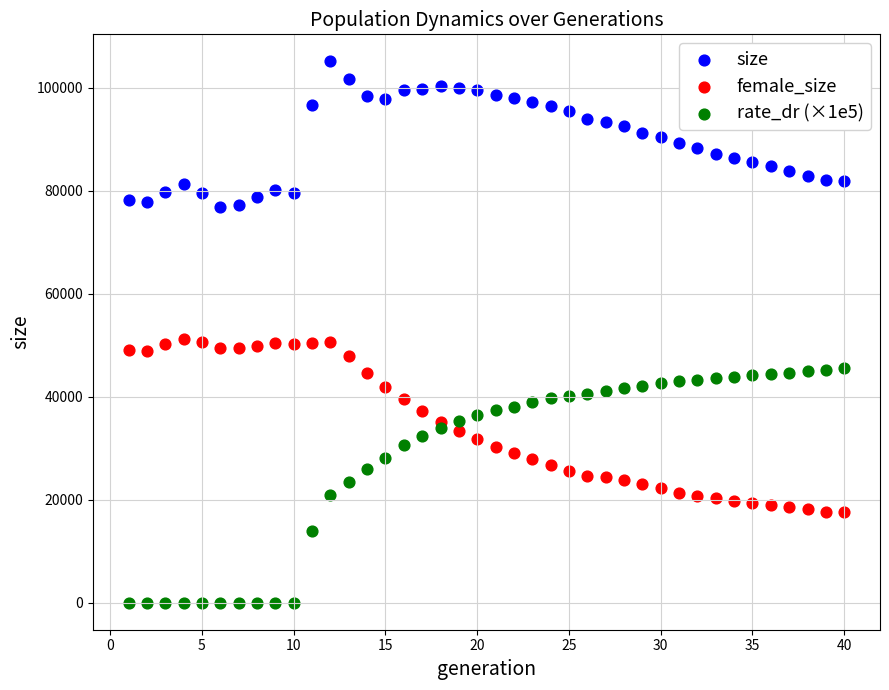

What is the X range (max minus min) for the scatter plot?

39.0